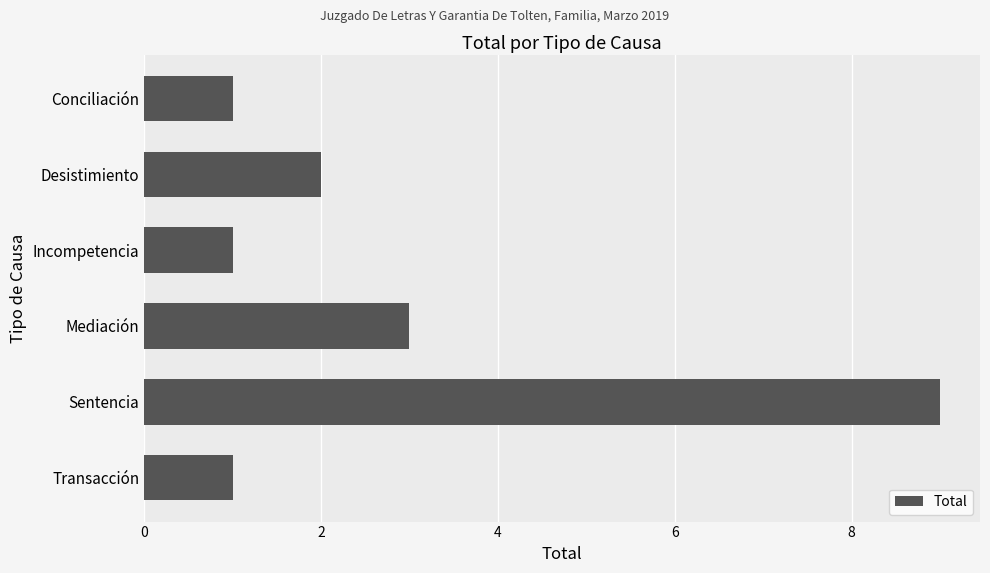

What is the label of the 3rd bar from the top?

Incompetencia